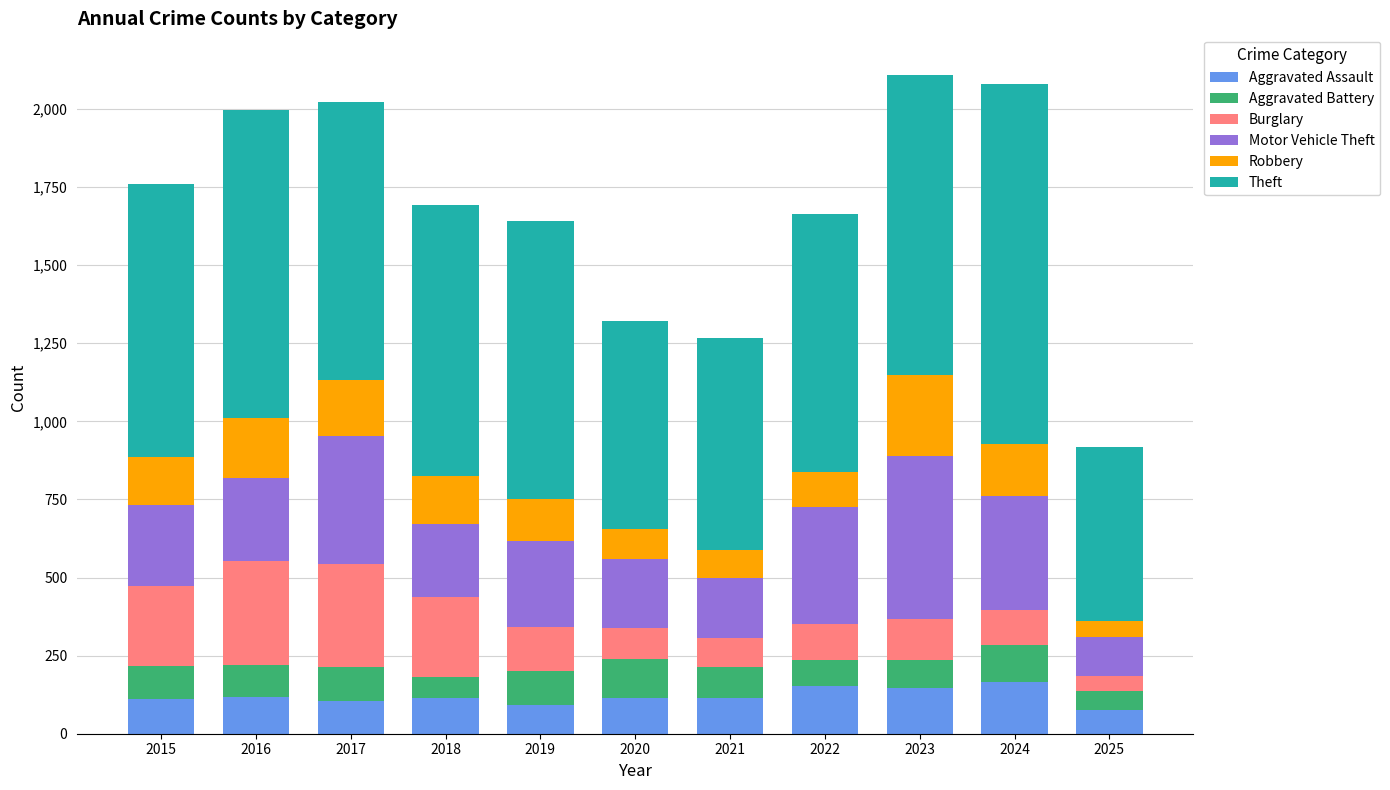

What is the difference between the second highest and minimum values in the Aggravated Assault series?

77